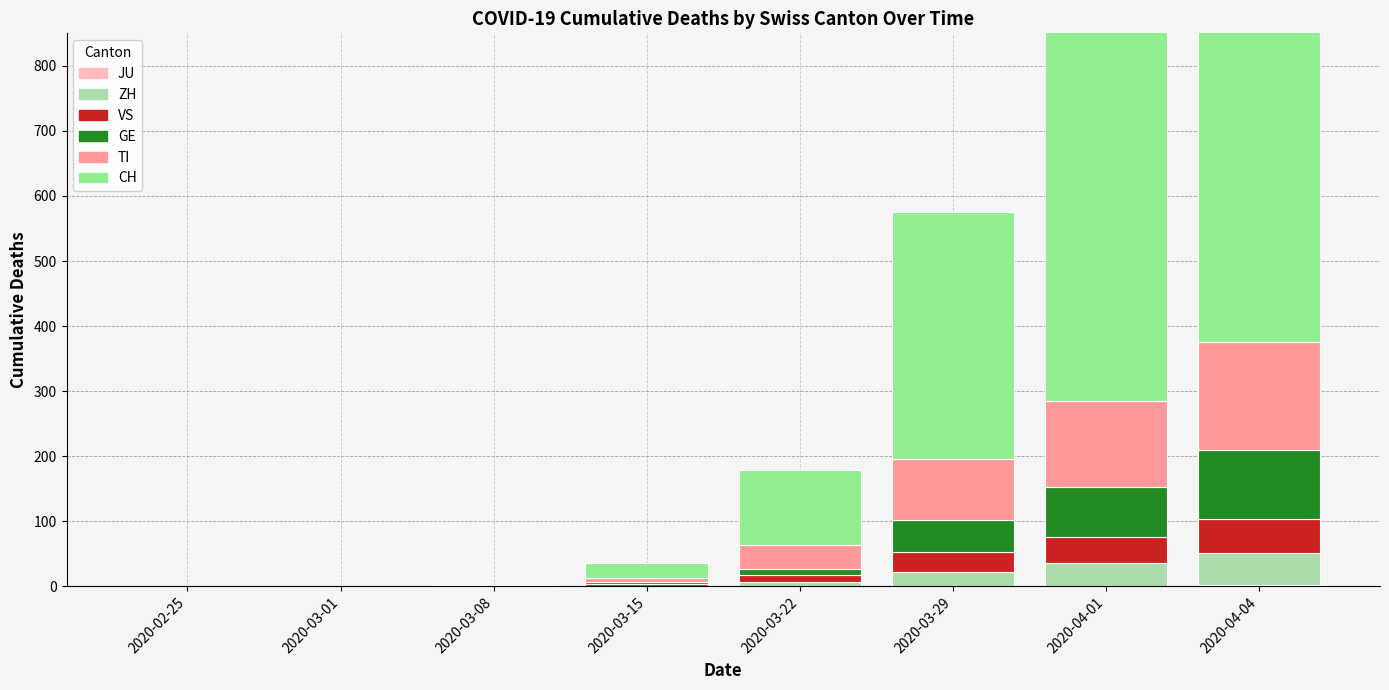

Which series has the largest total across all categories?

CH